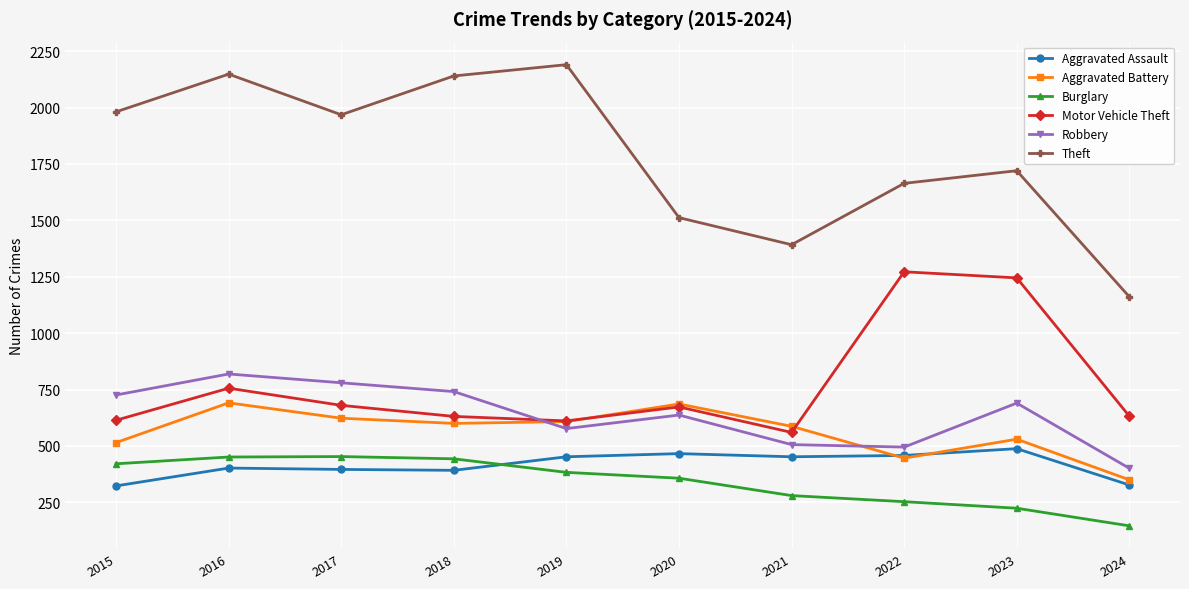

True or false: Aggravated Assault and Motor Vehicle Theft cross at least once.

False